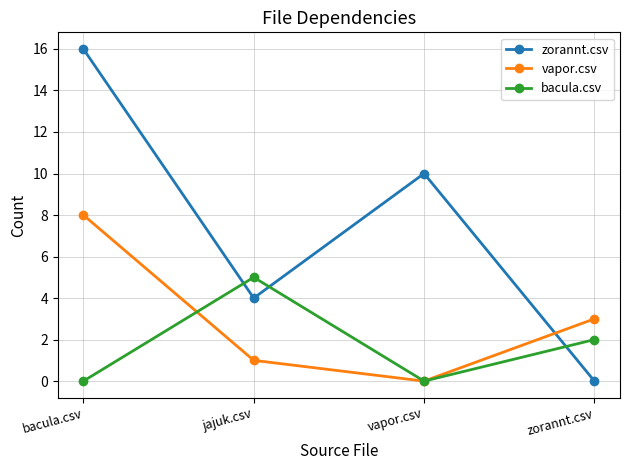

How many lines are shown in the chart?

3